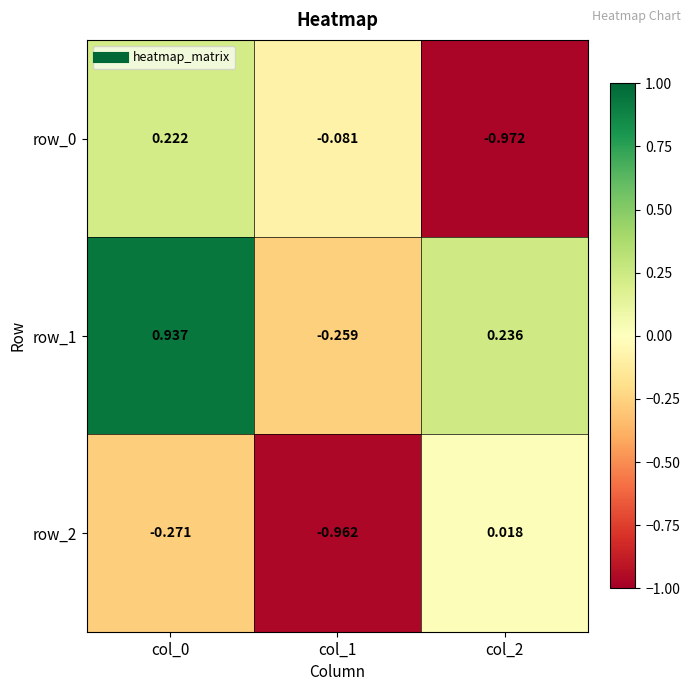

Which series changed the most between col_1 and col_2?

row_2